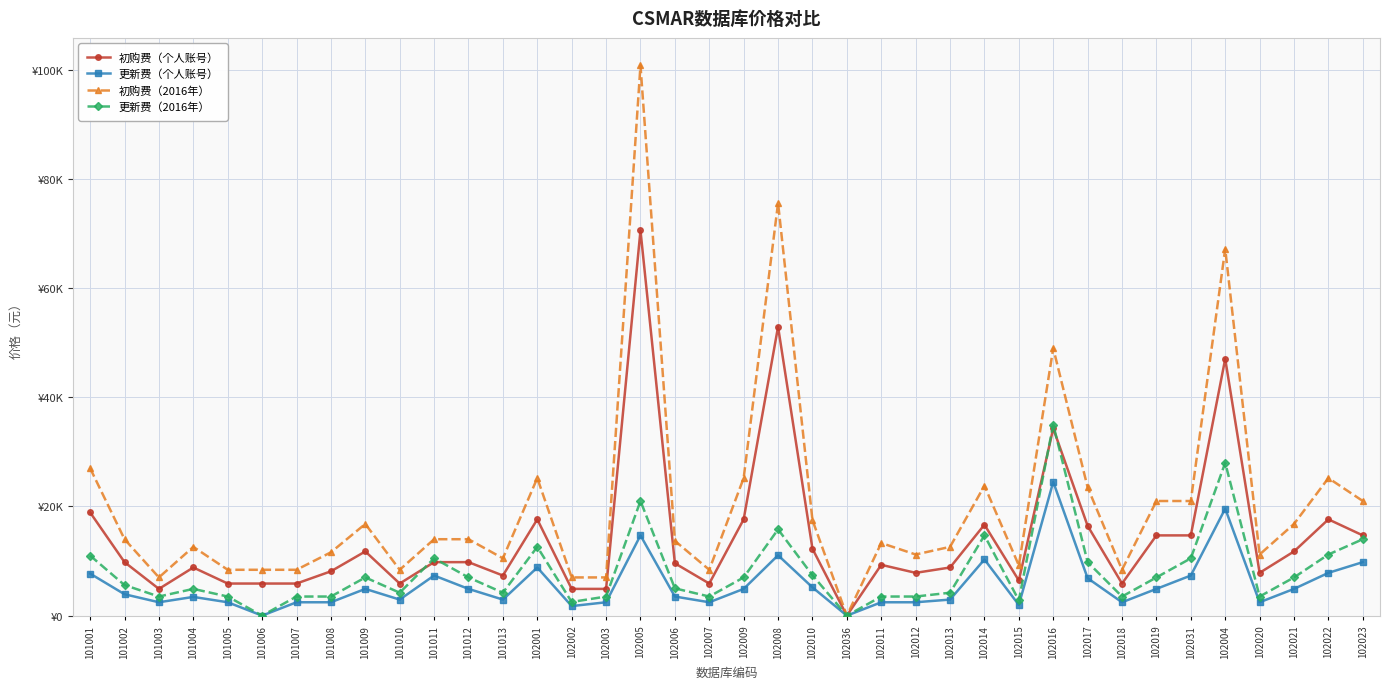

Is the value of 初购费（个人账号） at 101006 greater than the value of 更新费（个人账号） at 102014?

No